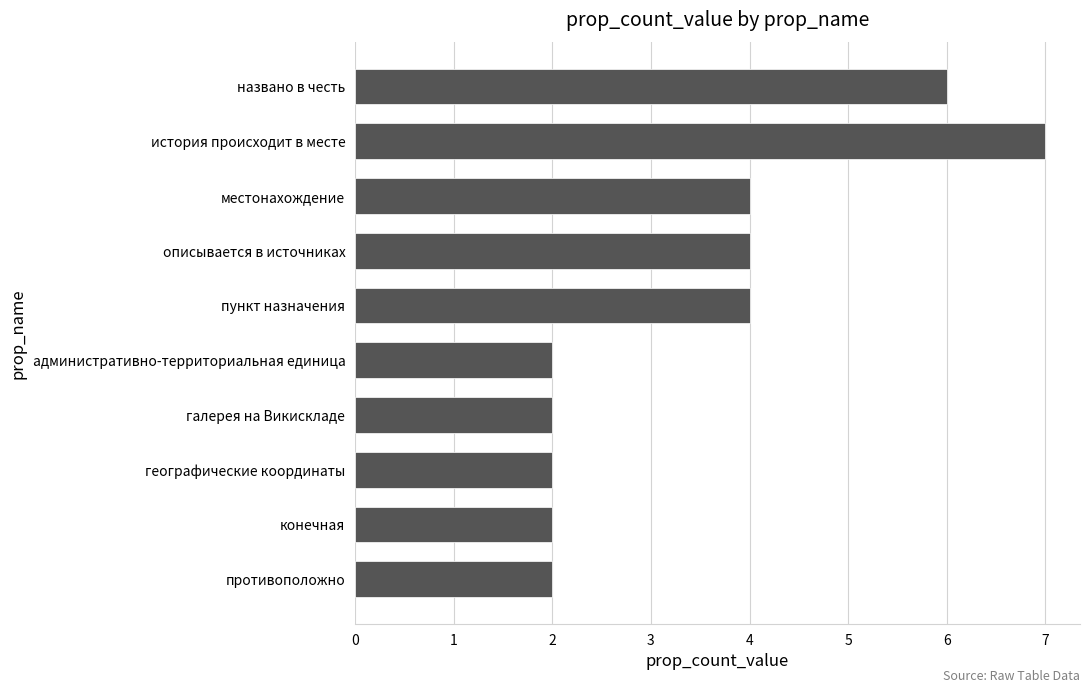

Is it true that the value at пункт назначения is 4?

True